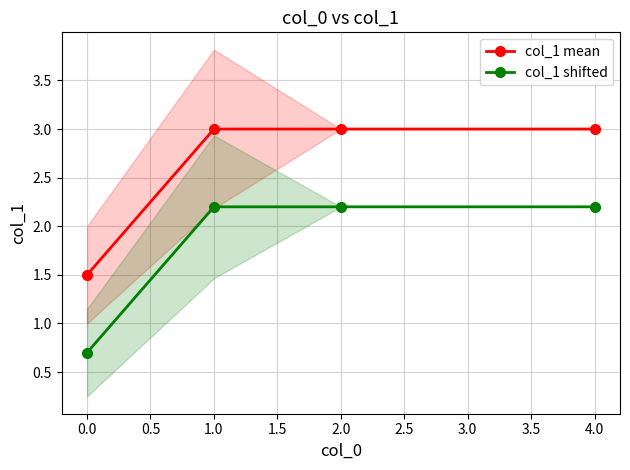

True or false: col_1 shifted and col_1 mean cross at least once.

False